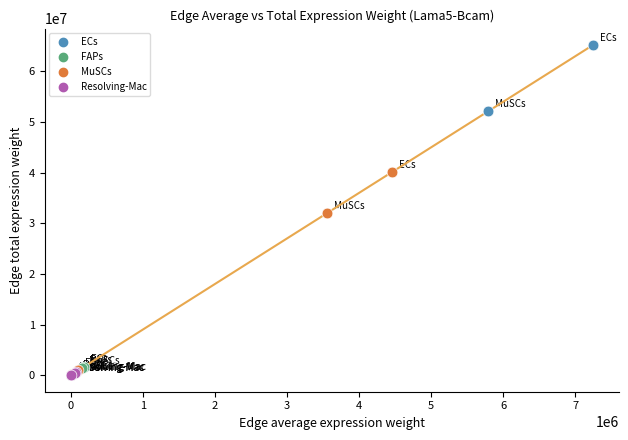

Which series contains the highest Y value?

ECs